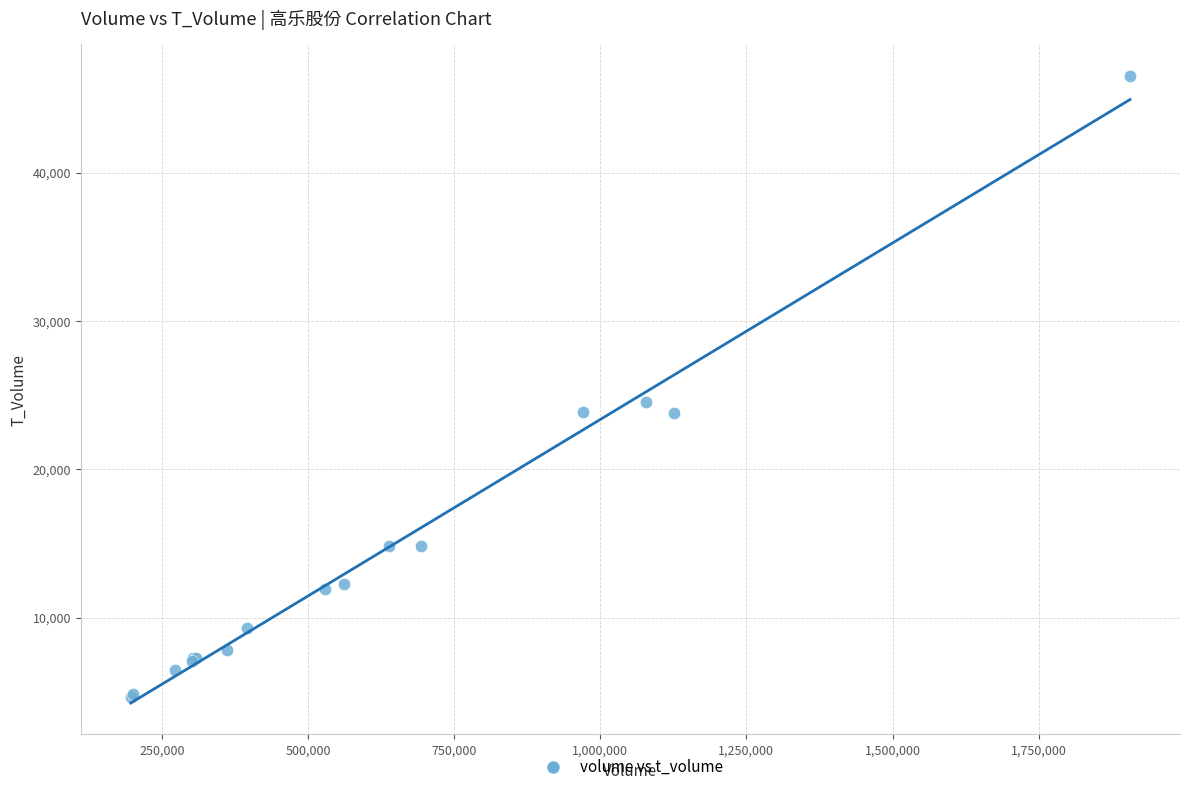

What Y value in the scatter plot is closest to 25611?

24527